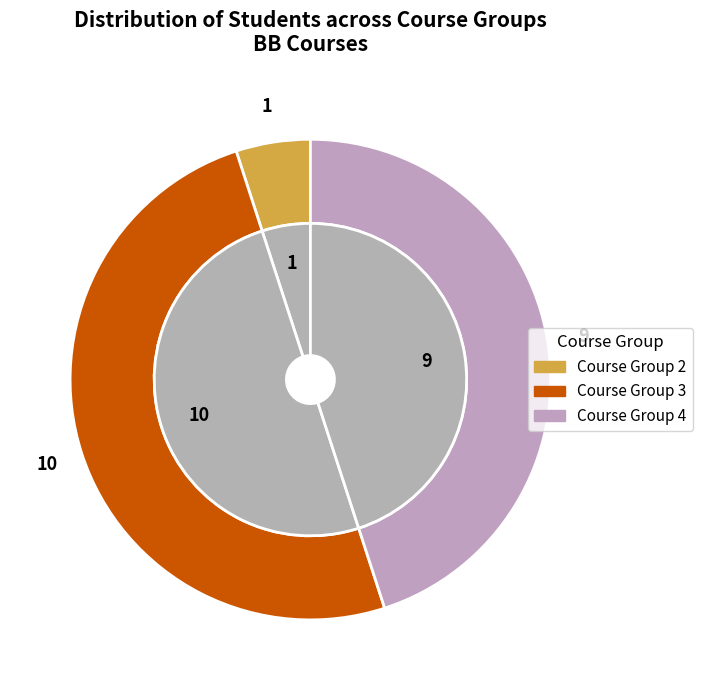

How many slices are in this pie chart?

3